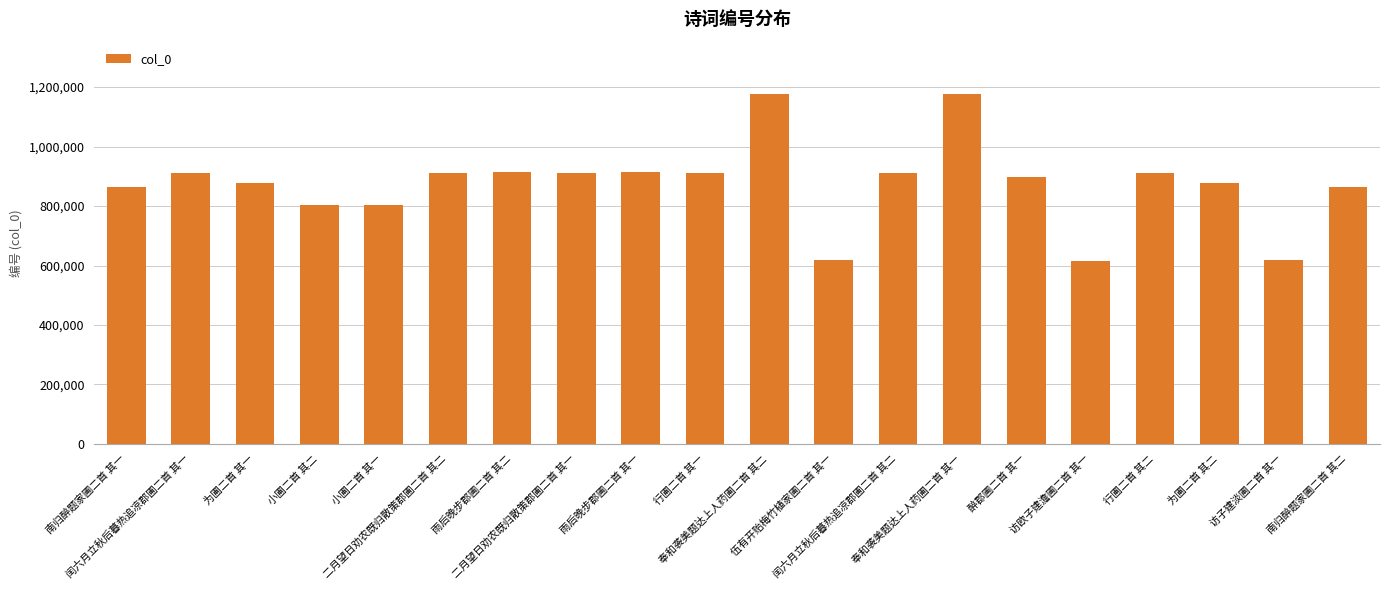

How many categories are shown in the chart?

20